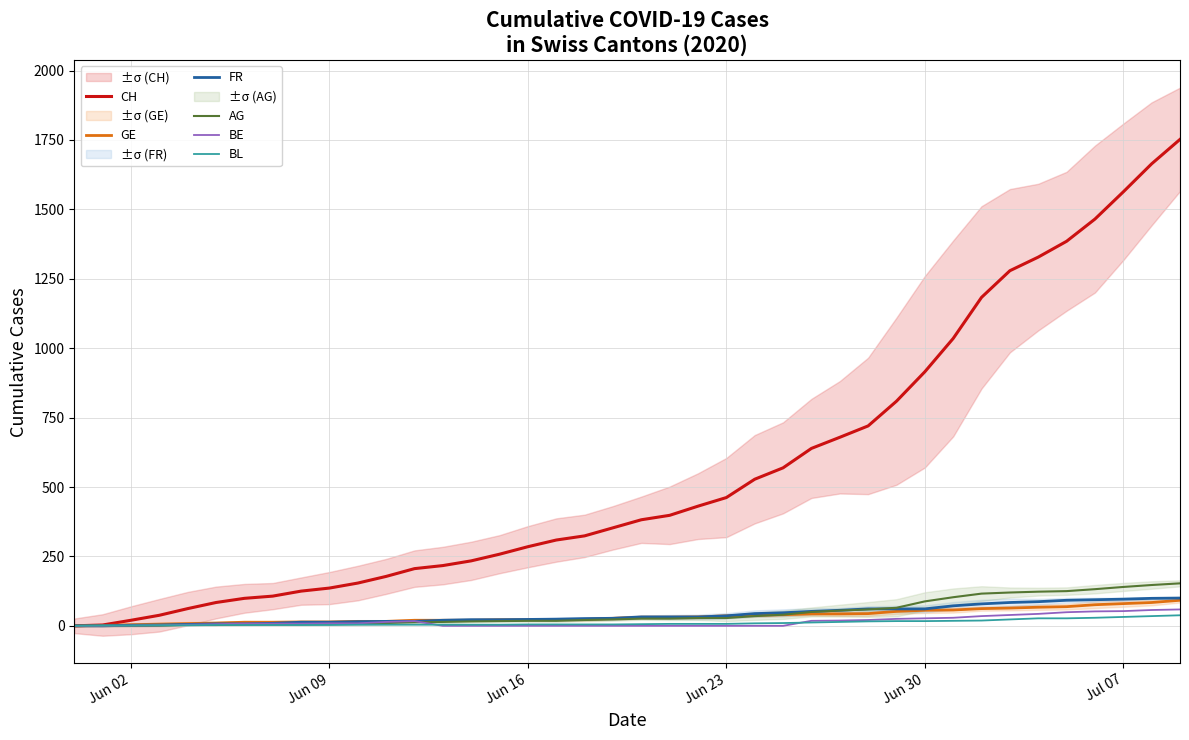

Reading left to right, list all the values displayed in this chart.

CH: 0	3	20	38	62	84	99	107	125	136	154	178	206	217	234	258	285	309	324	353	382	398	431	462	528	569	639	679	720	809	915	1035	1183	1279	1328	1385	1465	1563	1664	1752
GE: 0	1	4	6	8	10	13	13	14	14	16	16	20	20	20	22	22	23	23	27	31	31	32	36	38	40	43	43	44	52	56	57	62	64	67	69	76	80	84	92
FR: 0	0	2	3	5	7	7	9	13	13	15	16	16	20	22	22	23	24	26	27	32	32	32	36	44	47	52	56	61	61	61	72	79	84	87	92	94	96	99	100
AG: 0	0	0	1	3	3	5	5	5	7	7	10	13	14	16	17	18	18	21	23	26	26	28	28	35	40	50	55	59	65	88	103	116	120	123	125	132	140	147	153
BE: 0	0	1	2	4	6	8	8	8	9	9	14	17	0	0	0	0	0	0	0	0	0	0	0	0	0	18	19	21	25	27	29	35	39	43	49	52	53	57	59
BL: 0	1	1	2	2	3	3	3	3	3	4	4	4	4	4	4	5	5	5	5	6	7	7	7	9	10	12	14	16	17	17	18	19	23	27	27	29	32	35	38